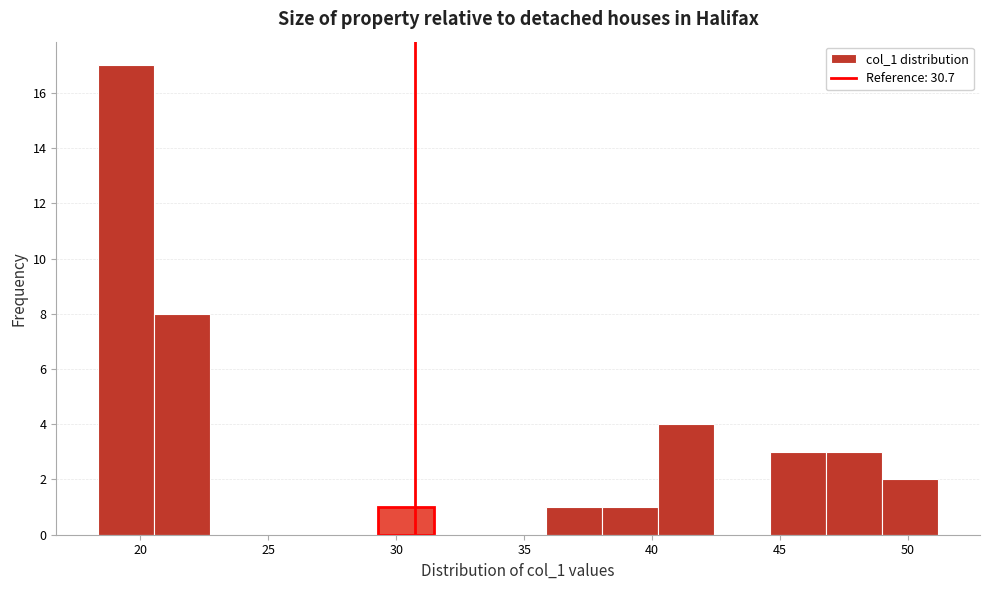

How tall is the bar that spans 20.5 to 22.5 on the x-axis? Neither the bar edges nor the heights are printed on the chart, so give them approximately, as read against the axes.

8